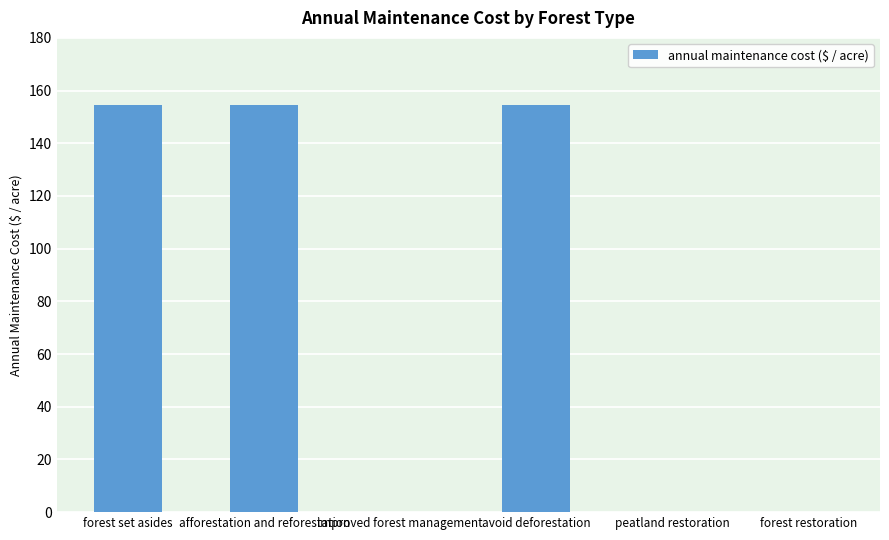

Is it true that the value at improved forest management is -51.4?

False